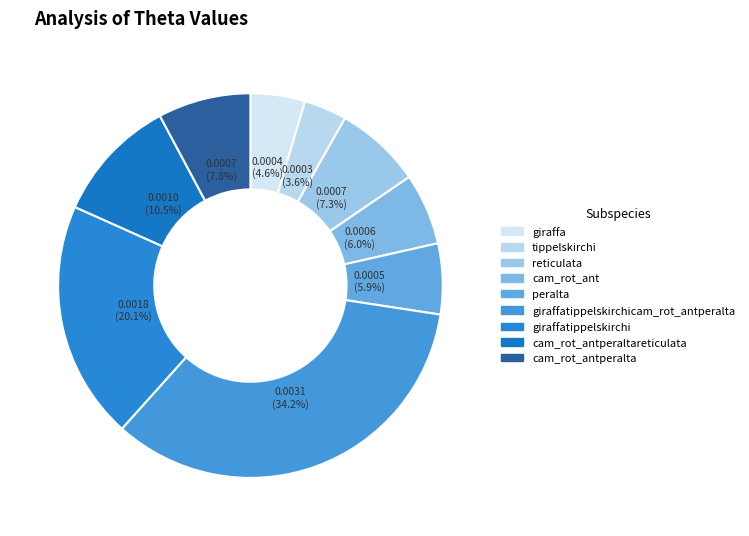

Is reticulata the majority of the pie?

No